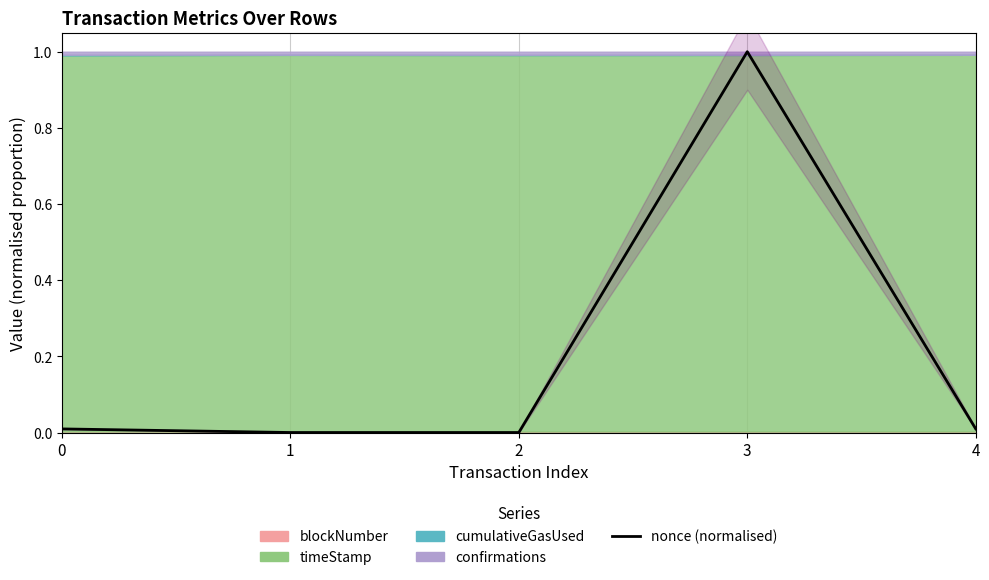

What is the difference between the maximum and second lowest values?

1.0